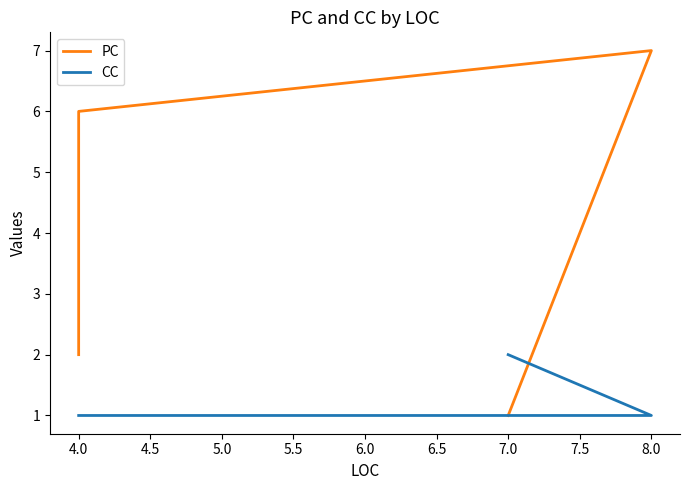

True or false: PC and CC cross at least once.

True